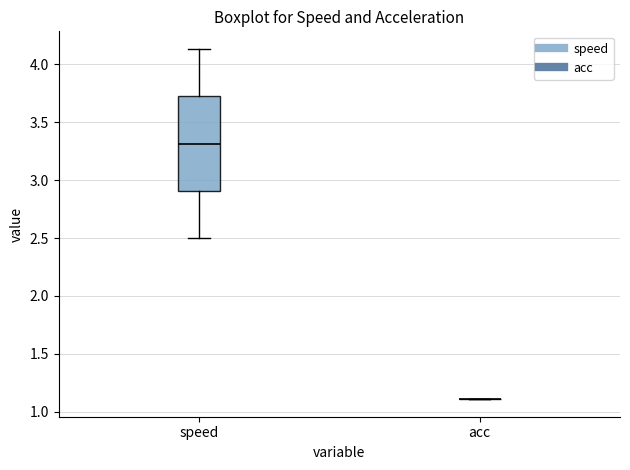

Where does the lower whisker of the box for speed end on the y-axis? The values are not printed on the chart, so give them approximately, as read against the axis.

2.50